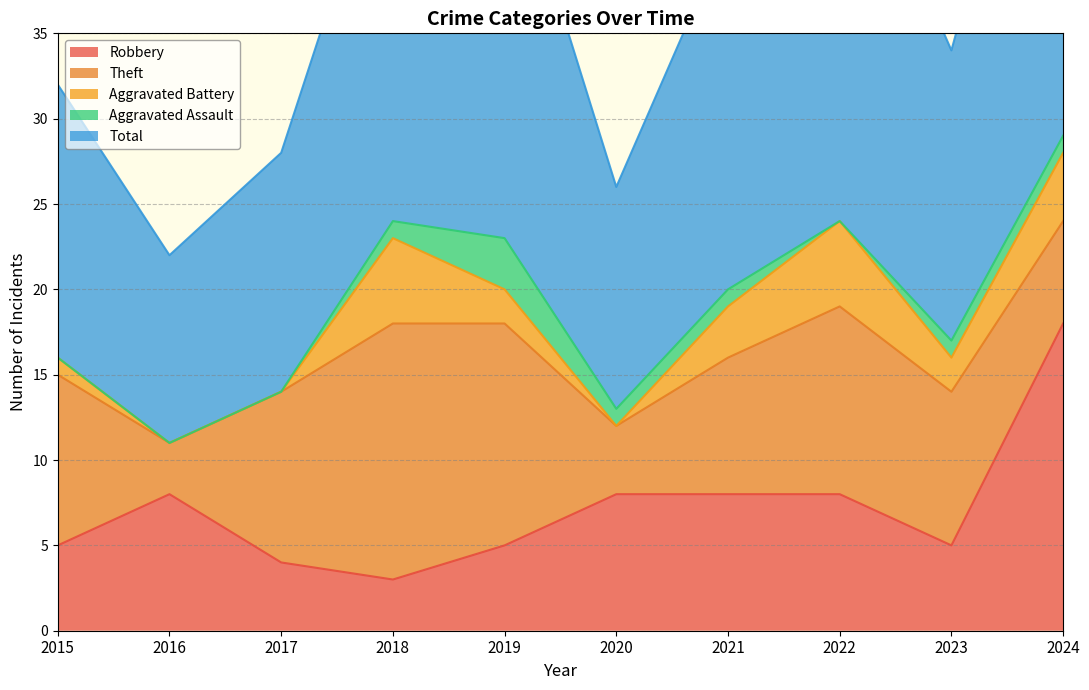

What are all the series names shown in the legend?

Robbery, Theft, Aggravated Battery, Aggravated Assault, Total